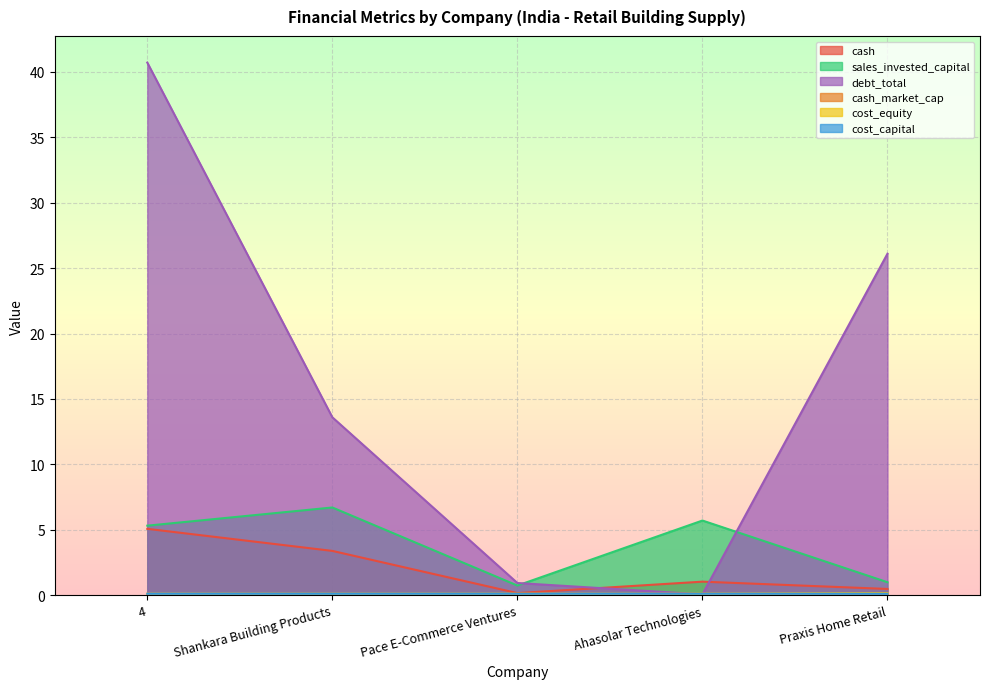

What is the label of the 5th point from the left?

Praxis Home Retail